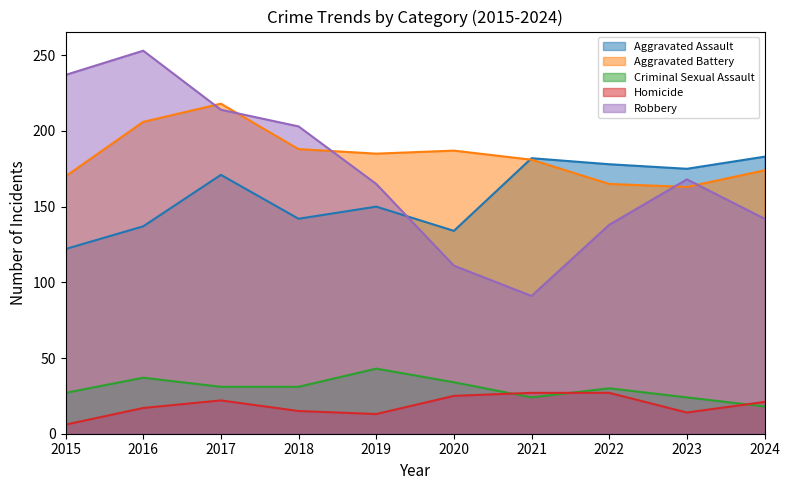

Is the value of Aggravated Battery at 2019 greater than the value of Criminal Sexual Assault at 2016?

Yes